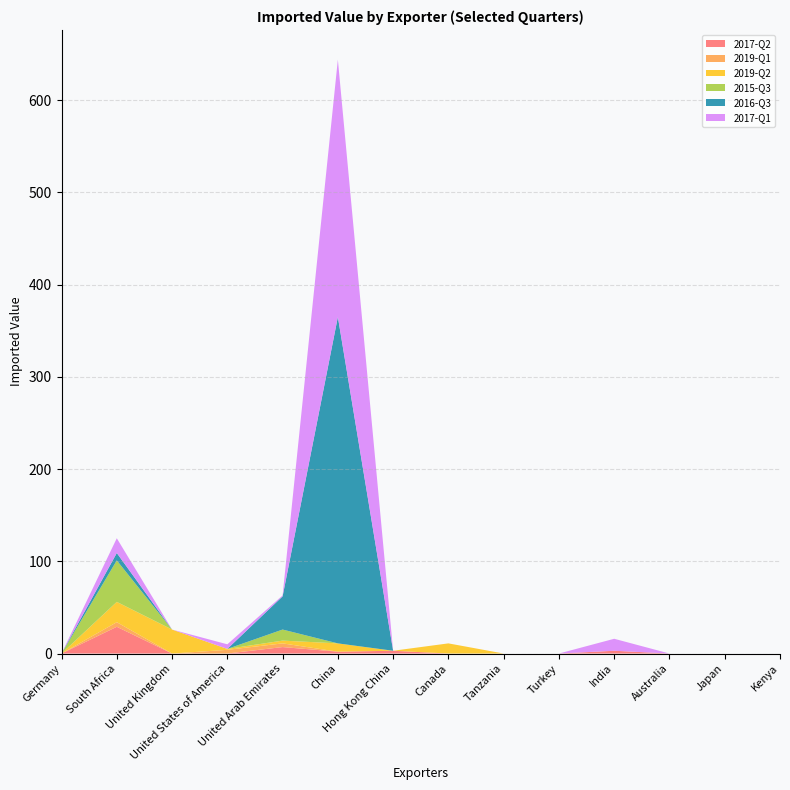

Reading right to left, list all the values displayed in this chart.

2017-Q2: Kenya=0	Japan=0	Australia=0	India=3	Turkey=0	Tanzania=0	Canada=0	Hong Kong China=3	China=2	United Arab Emirates=7	United States of America=0	United Kingdom=0	South Africa=29	Germany=0
2019-Q1: Kenya=0	Japan=0	Australia=0	India=0	Turkey=0	Tanzania=0	Canada=0	Hong Kong China=0	China=0	United Arab Emirates=4	United States of America=4	United Kingdom=0	South Africa=5	Germany=0
2019-Q2: Kenya=0	Japan=0	Australia=0	India=0	Turkey=0	Tanzania=0	Canada=11	Hong Kong China=0	China=9	United Arab Emirates=3	United States of America=1	United Kingdom=26	South Africa=22	Germany=0
2015-Q3: Kenya=0	Japan=0	Australia=0	India=0	Turkey=0	Tanzania=0	Canada=0	Hong Kong China=0	China=0	United Arab Emirates=12	United States of America=0	United Kingdom=0	South Africa=45	Germany=0
2016-Q3: Kenya=0	Japan=0	Australia=0	India=0	Turkey=0	Tanzania=0	Canada=0	Hong Kong China=0	China=354	United Arab Emirates=36	United States of America=0	United Kingdom=0	South Africa=8	Germany=0
2017-Q1: Kenya=0	Japan=0	Australia=0	India=13	Turkey=0	Tanzania=0	Canada=0	Hong Kong China=0	China=279	United Arab Emirates=1	United States of America=5	United Kingdom=0	South Africa=16	Germany=0